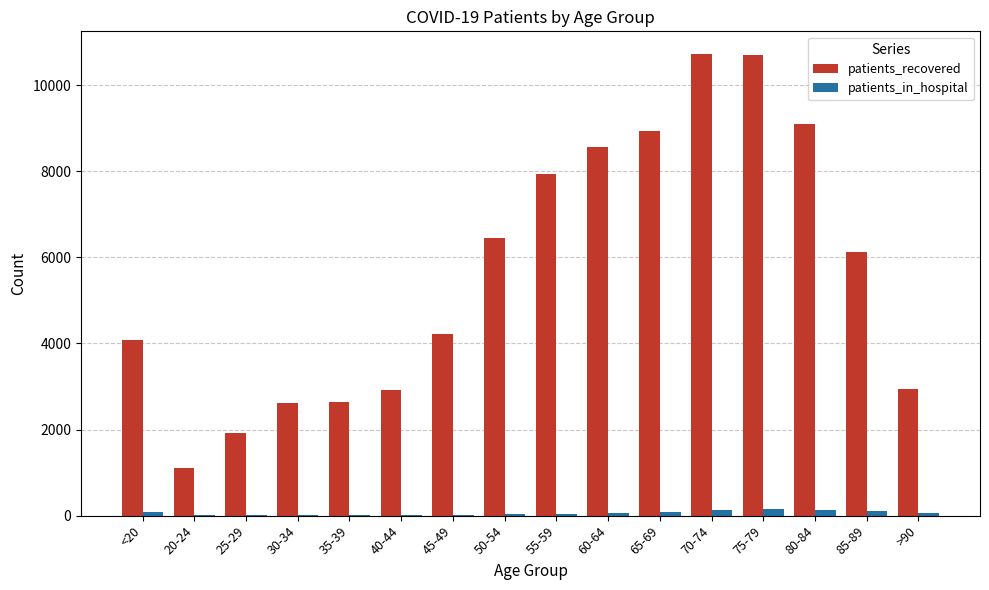

Is the value of patients_in_hospital at 75-79 greater than the value of patients_recovered at 30-34?

No